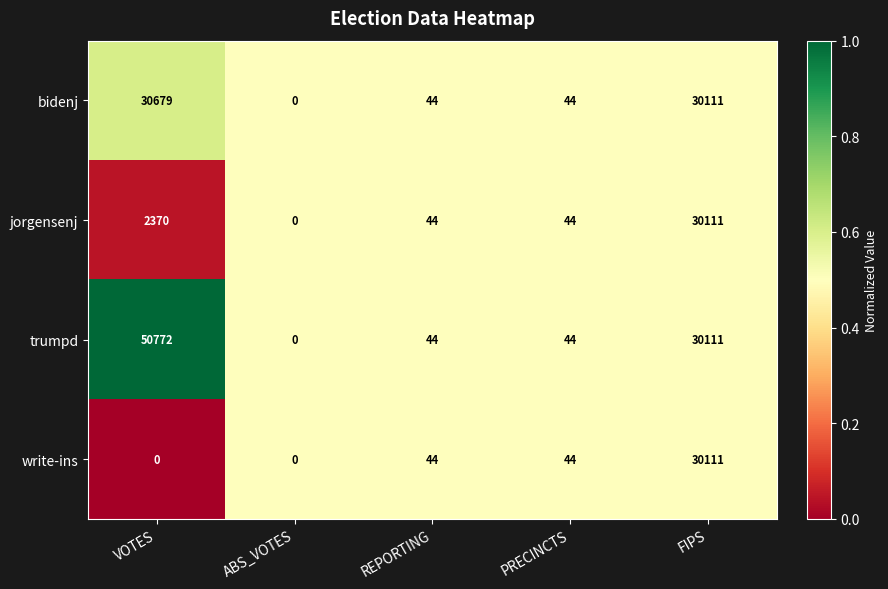

Which series has the largest total across all categories?

trumpd